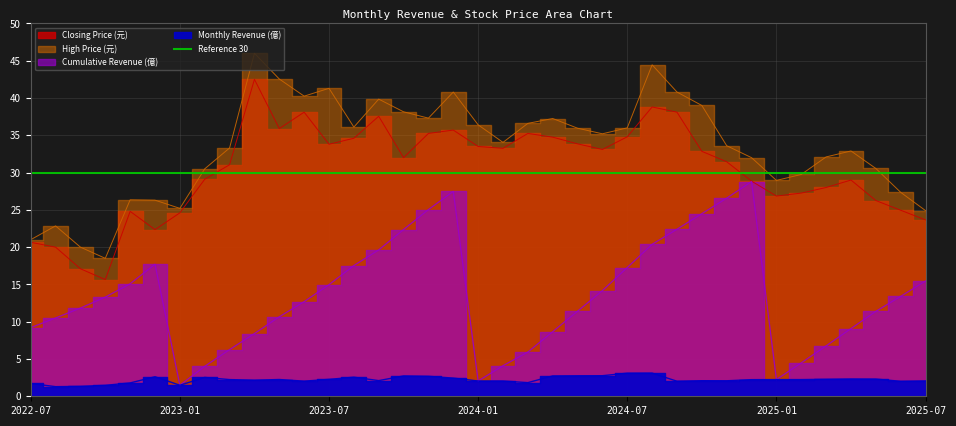

Which series changed the most between 2024-02 and 2025-02?

Closing Price (元)